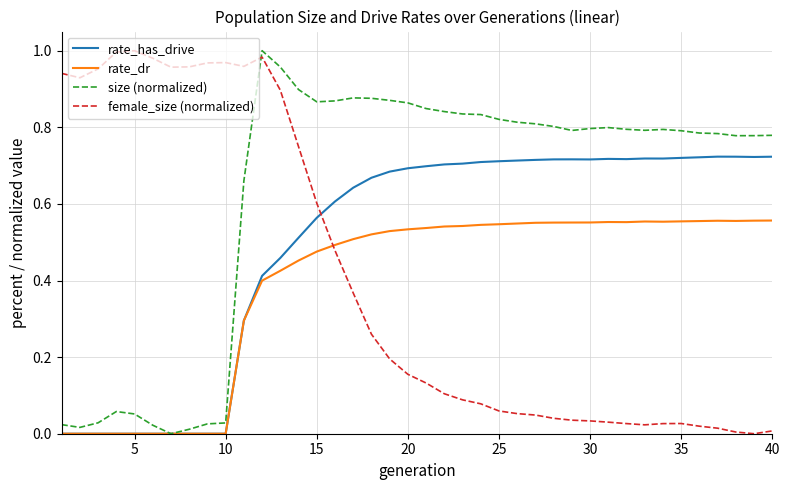

What is the difference between the maximum and minimum values in the size (normalized) series?

1.0